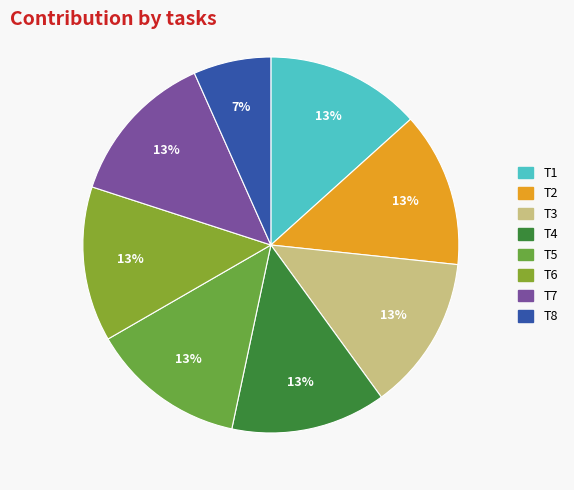

Which category has the biggest portion of the pie?

T1